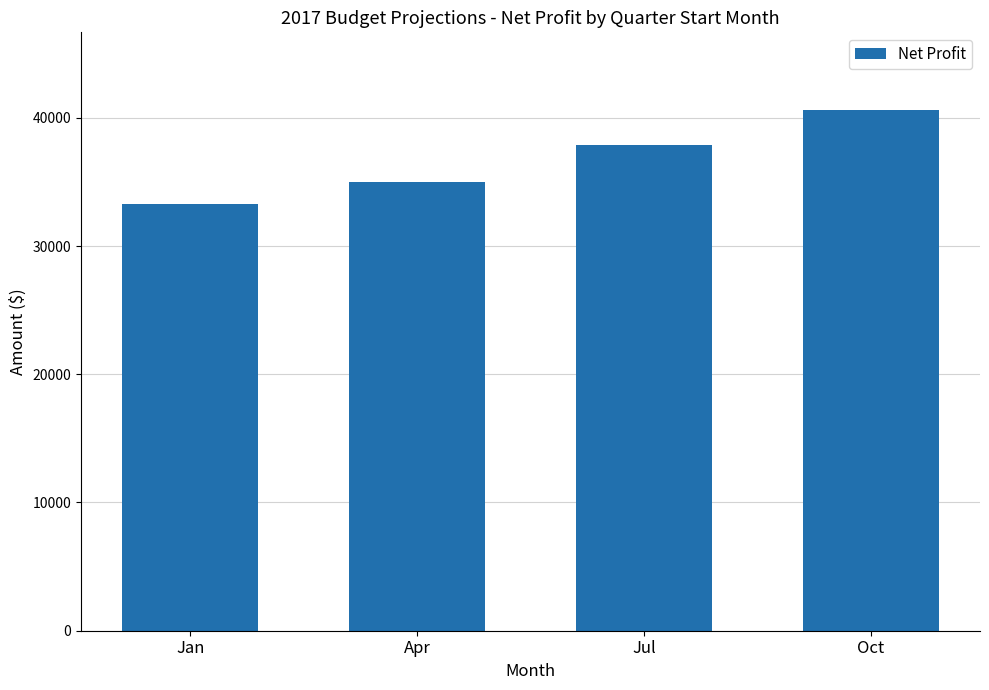

Where is the data nearest to the value 36939?

Jul